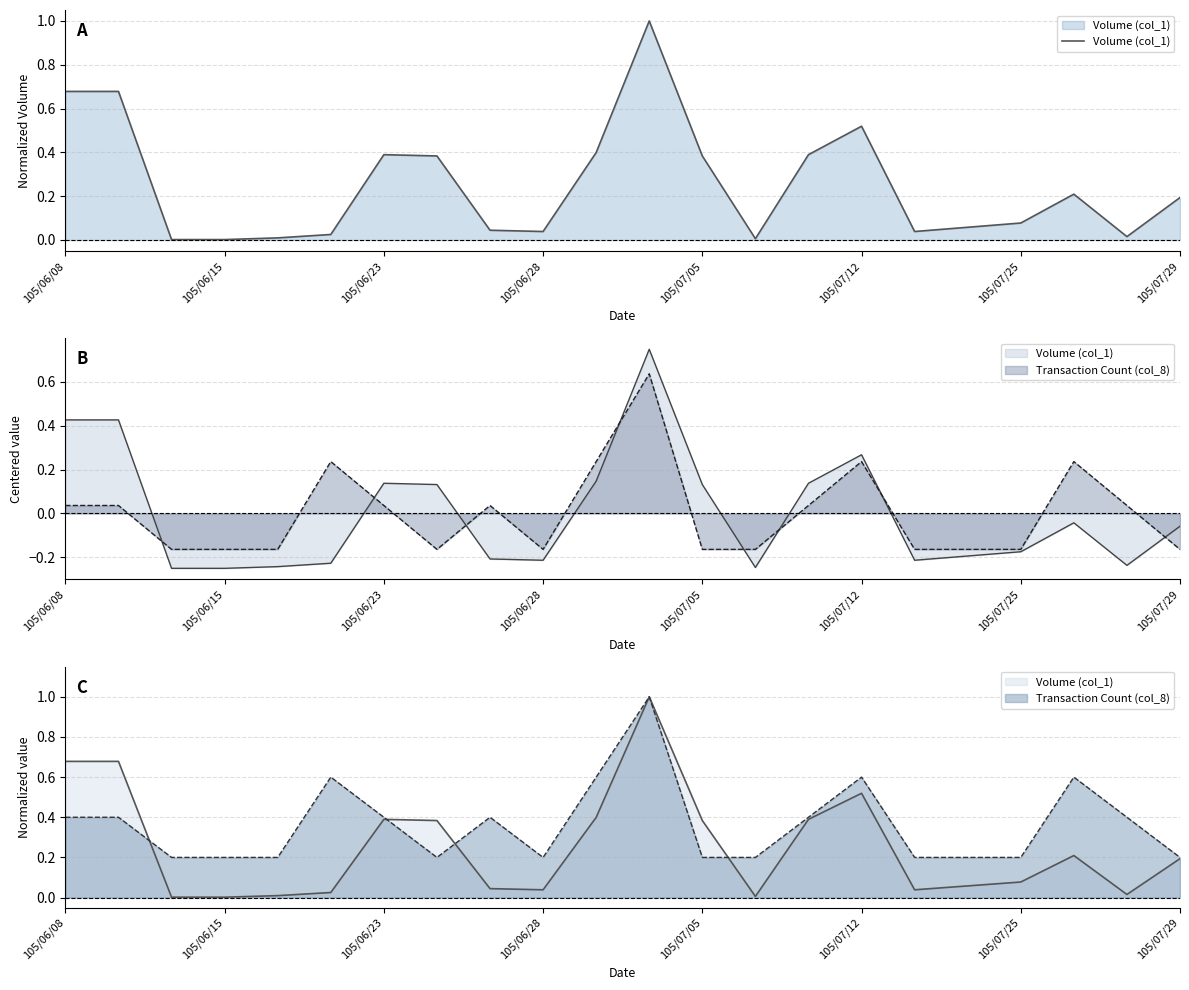

Reading left to right, what are all the values shown in this chart?

0.7	0.7	0.0	0.0	0.0	0.0	0.4	0.4	0.0	0.0	0.4	1.0	0.4	0.0	0.4	0.5	0.0	0.1	0.1	0.2	0.0	0.2